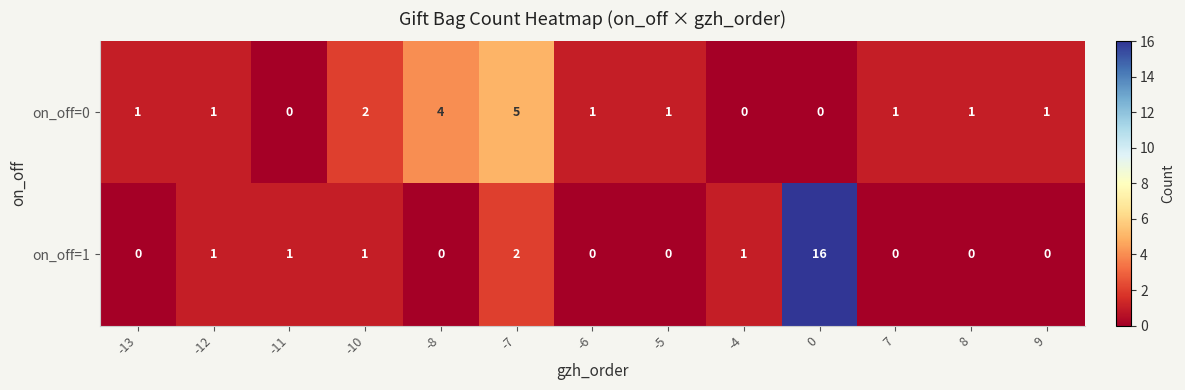

Rank the series by their average value, from highest to lowest.

on_off=1, on_off=0